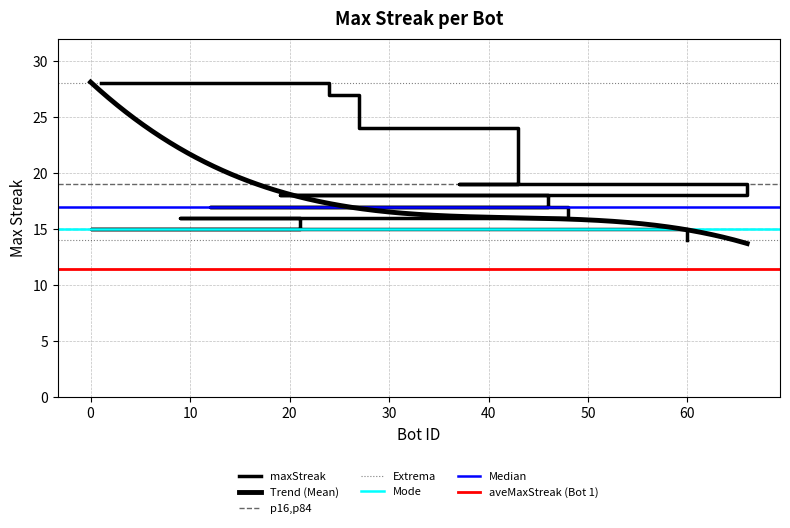

What is the label of the 15th point from the right?

66